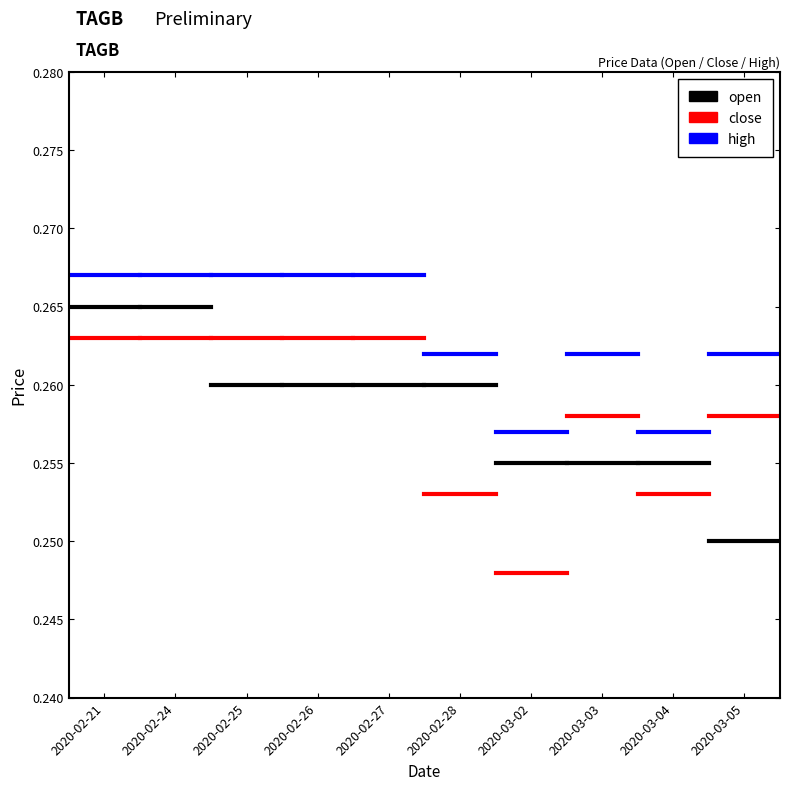

Which series changed the most between 2020-02-21 and 2020-02-24?

open